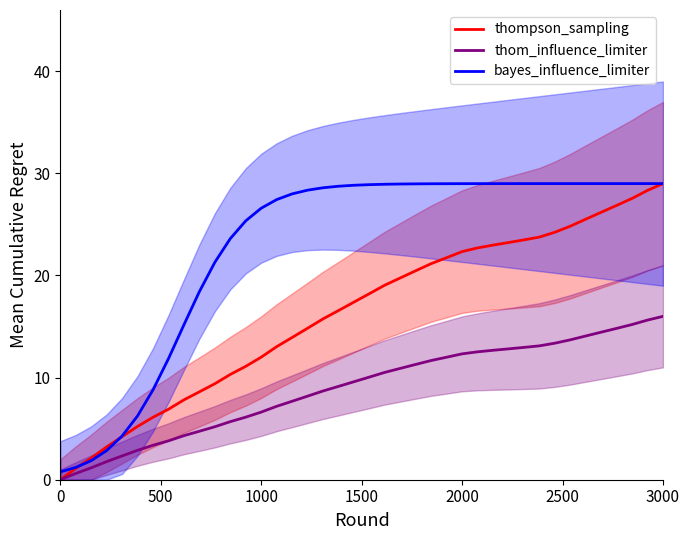

True or false: bayes_influence_limiter and thompson_sampling intersect in this chart.

True